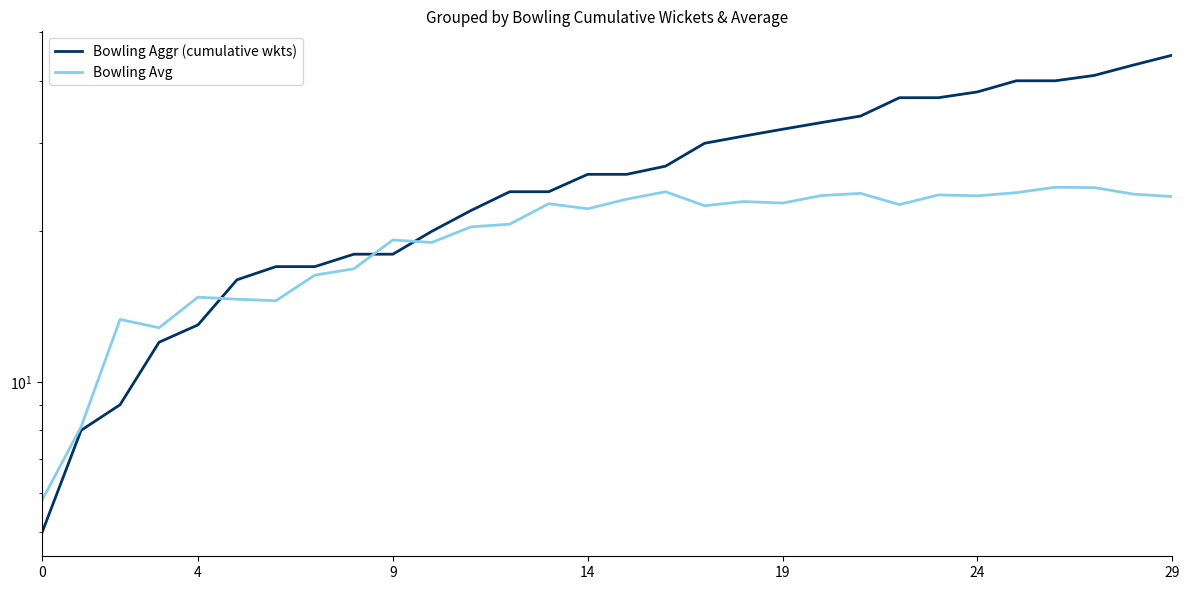

What is the highest value of the Bowling Avg series?

24.5